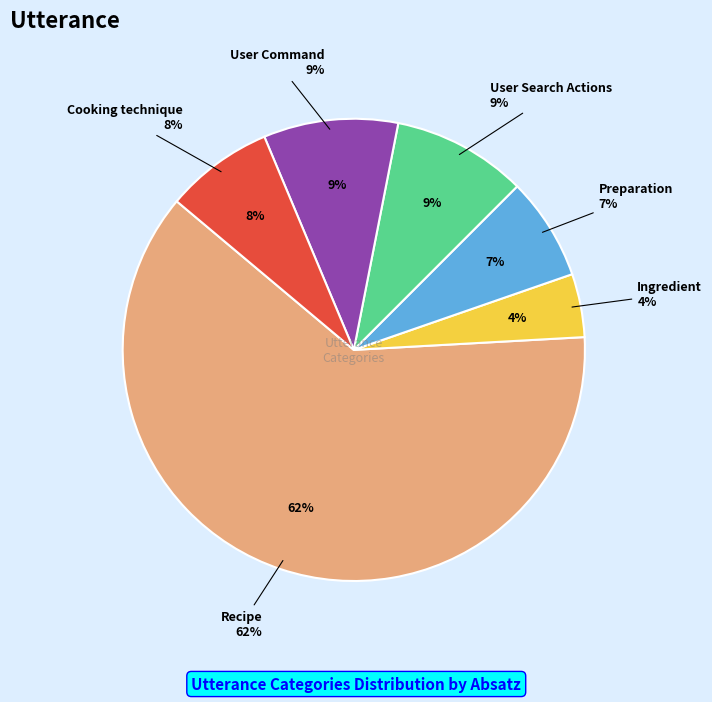

Is it true that Preparation is 2% of the pie?

False